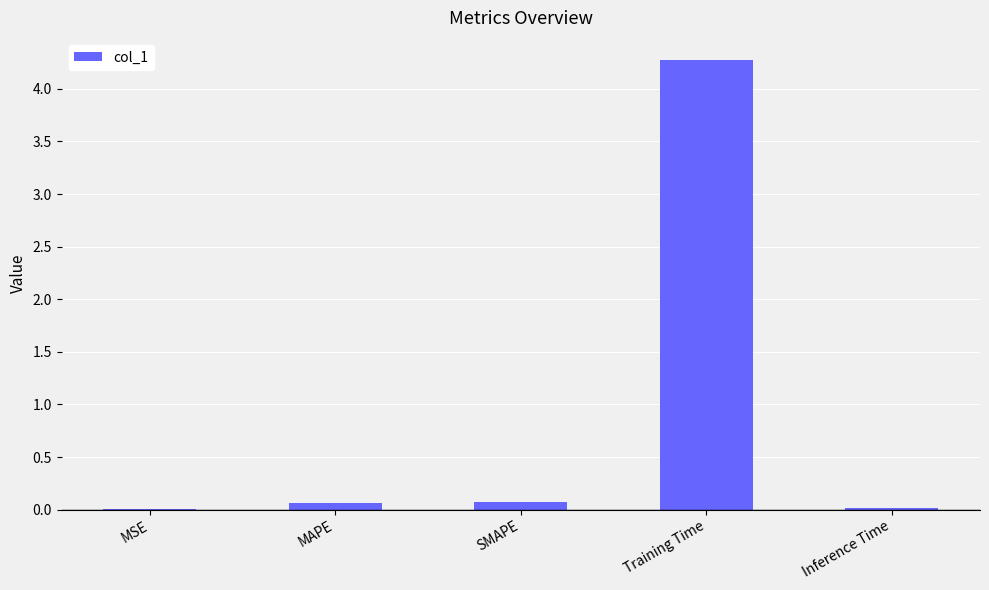

The chart shows a value of 0.1 at MAPE. True or false?

True